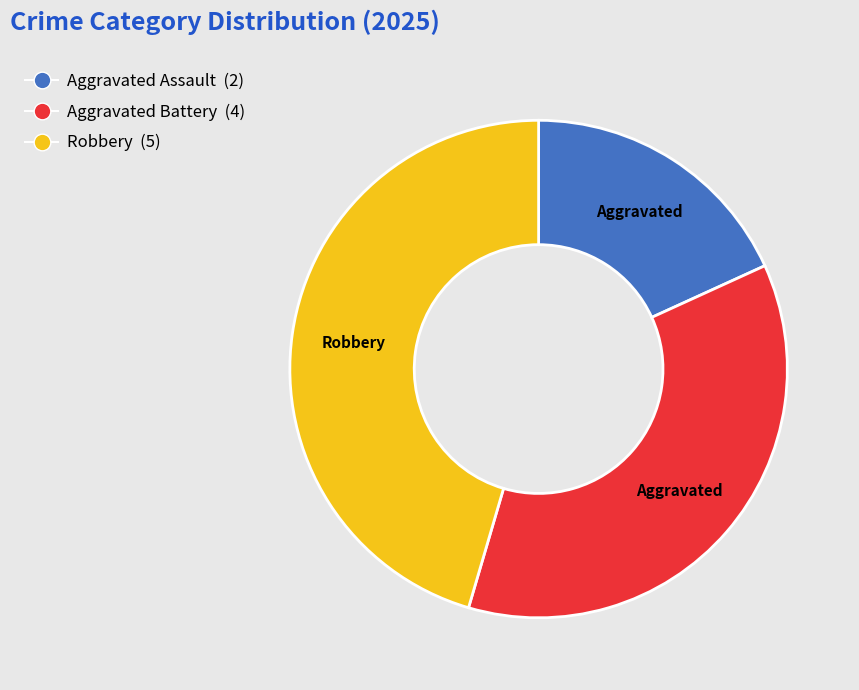

Approximately how many times larger is the value at Aggravated Battery compared to Robbery?

0.8